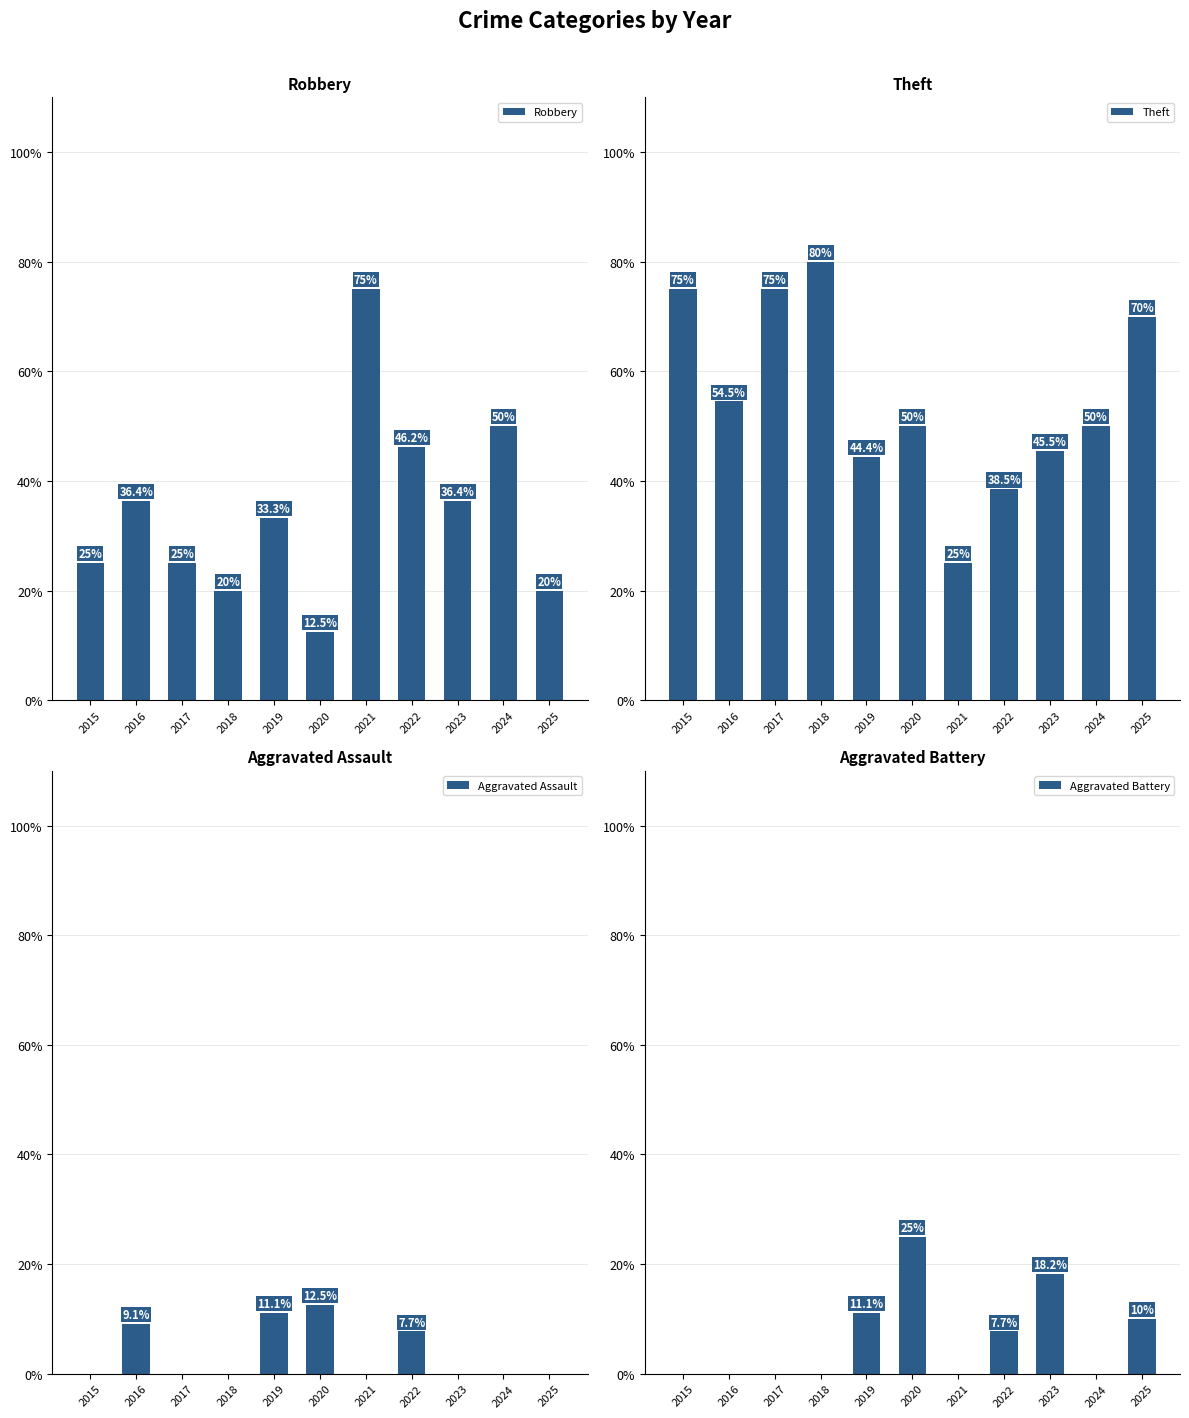

What is the value of the Robbery bar at the 4th from the left?

20.0